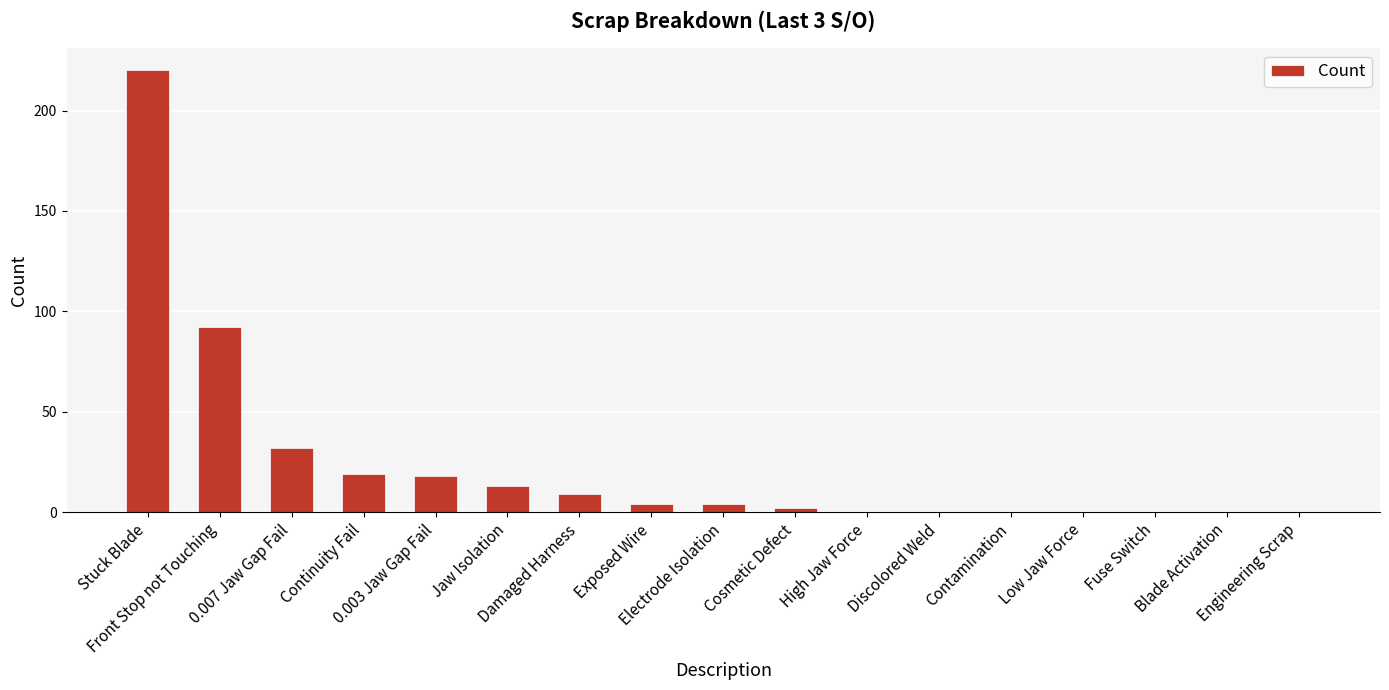

Are the bars grouped side by side (vs. stacked)?

No